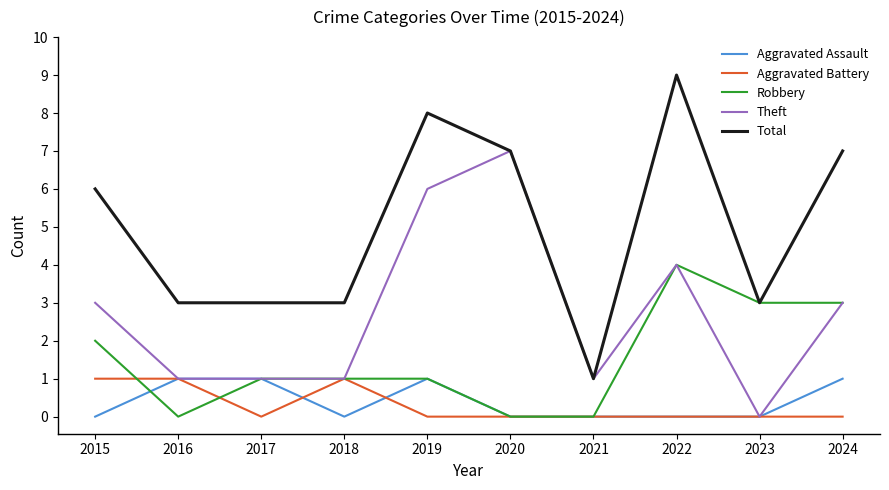

Is the value of Robbery at 2016 greater than the value of Total at 2017?

No